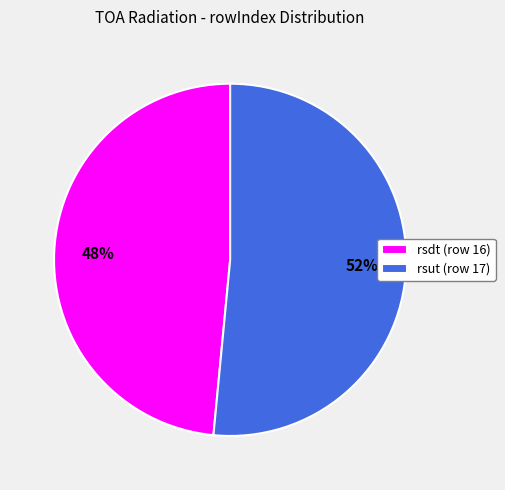

To the nearest percent, what percentage of the pie is rsut (row 17)?

52%